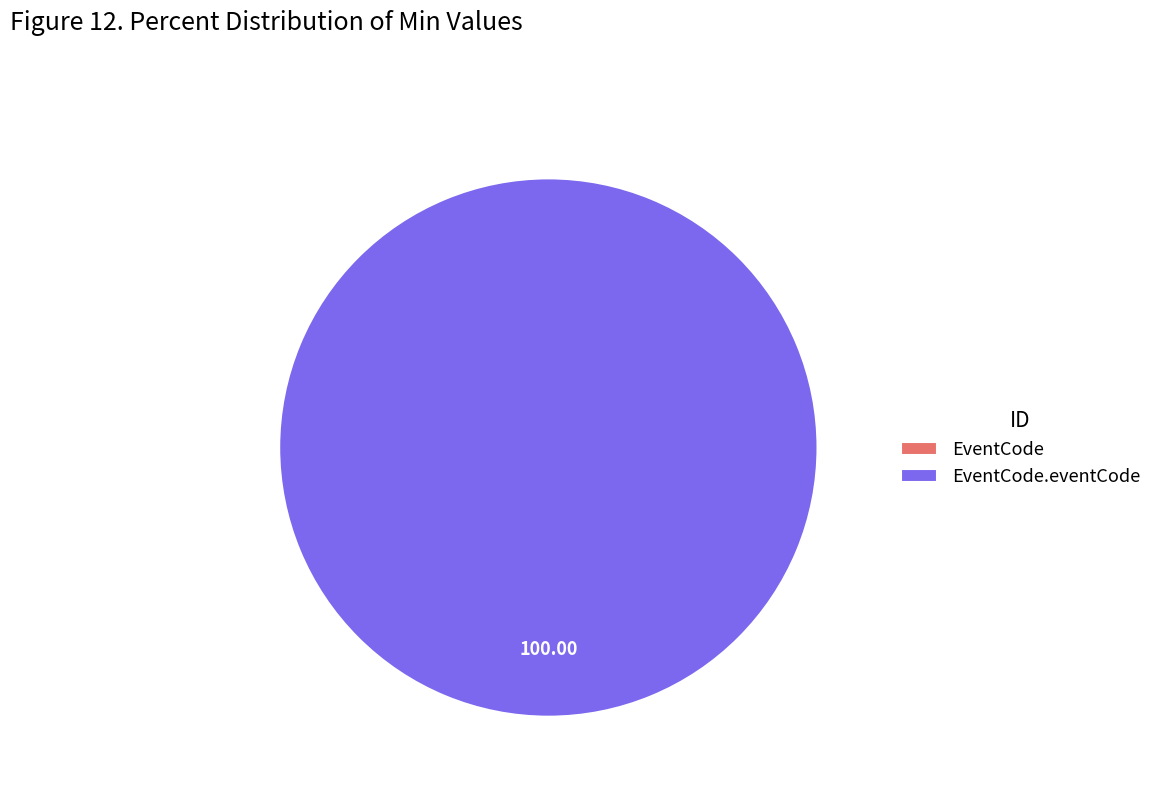

The EventCode.eventCode slice represents 100% of the pie. True or false?

True